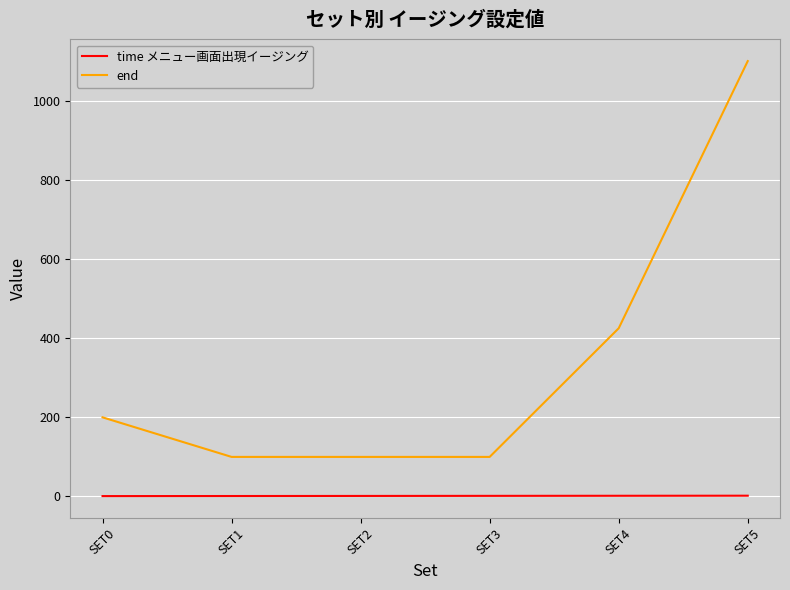

True or false: end and time メニュー画面出現イージング intersect in this chart.

False